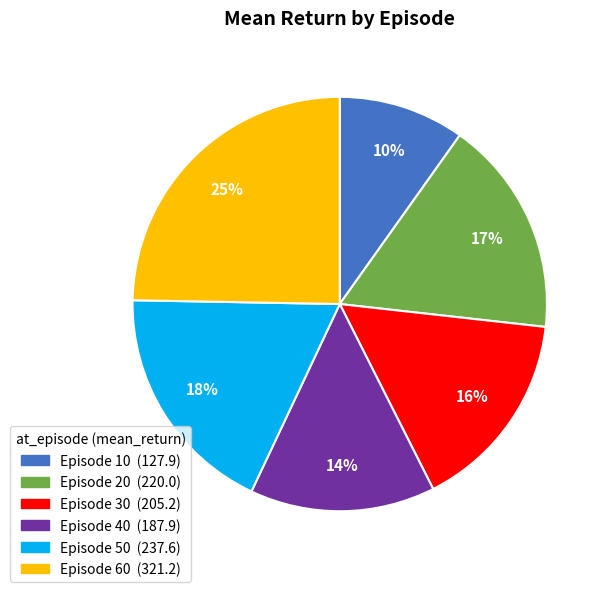

How many segments does this pie chart have?

6